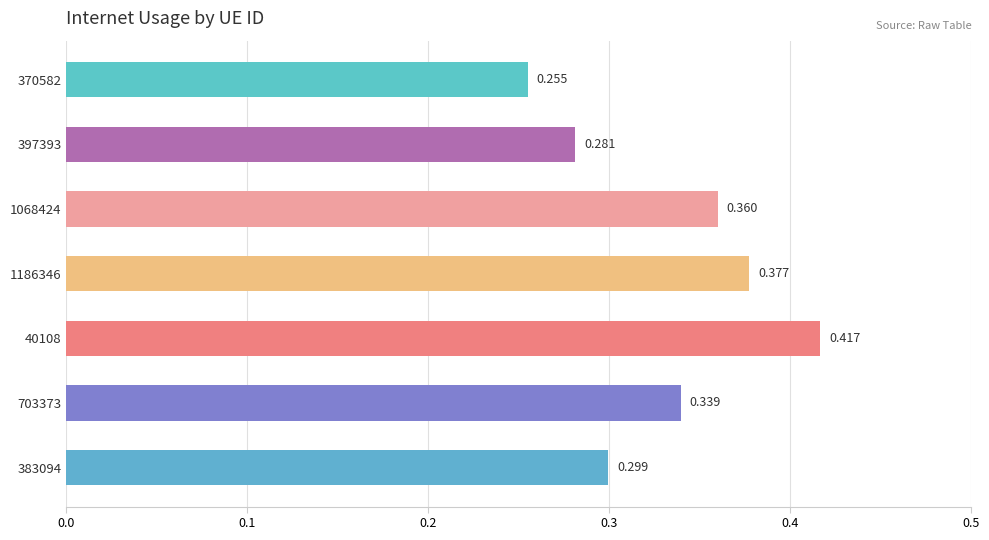

How many distinct data groups are displayed?

1